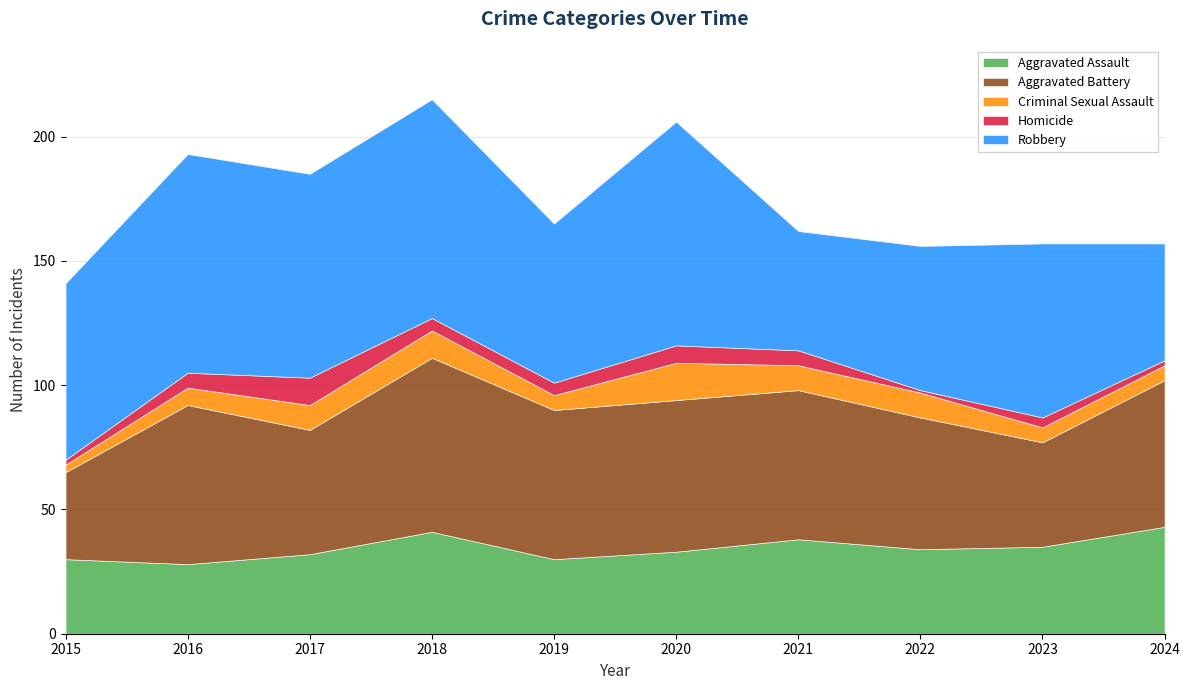

True or false: Aggravated Assault and Aggravated Battery intersect in this chart.

False